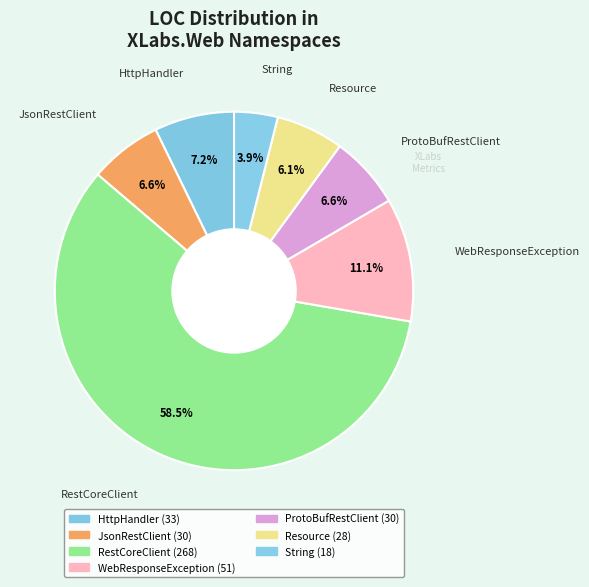

How many slices are in this pie chart?

7